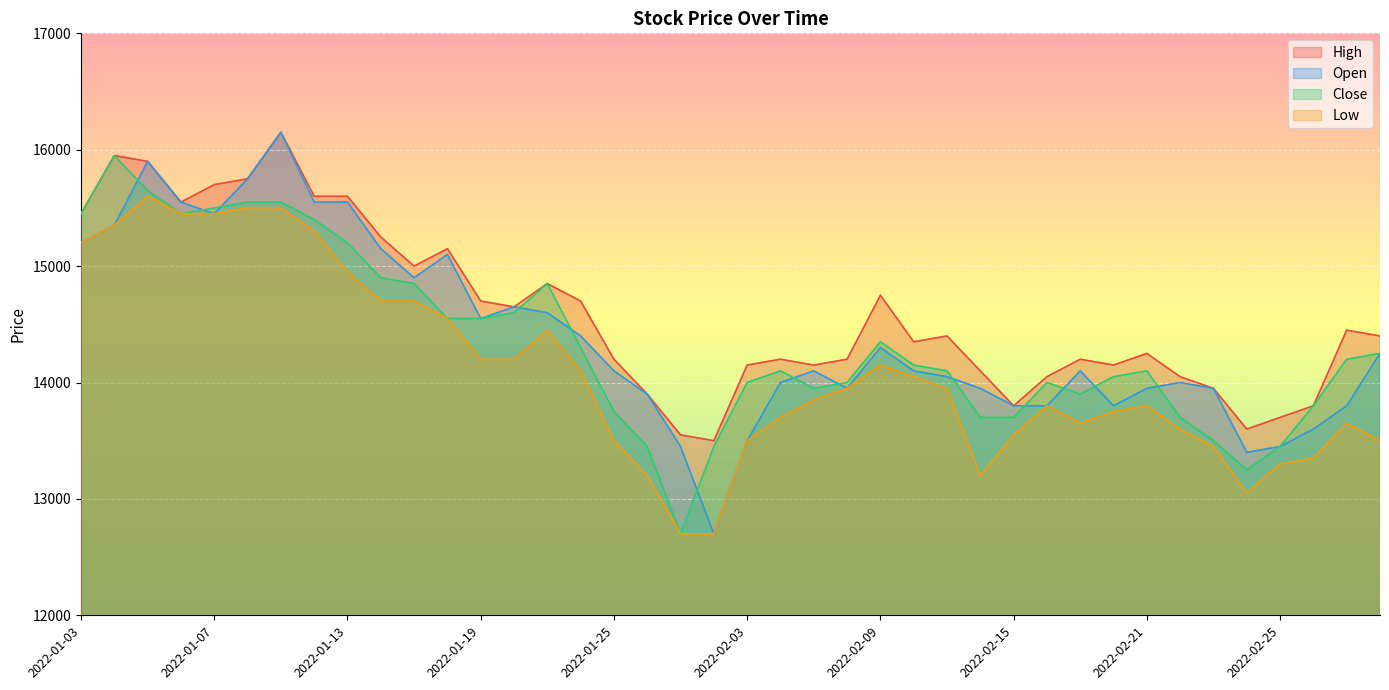

Reading left to right, what are all the values shown in this chart?

High: 15450	15950	15900	15550	15700	15750	16150	15600	15600	15250	15000	15150	14700	14650	14850	14700	14200	13900	13550	13500	14150	14200	14150	14200	14750	14350	14400	14100	13800	14050	14200	14150	14250	14050	13950	13600	13700	13800	14450	14400
Low: 15200	15350	15600	15450	15450	15500	15500	15300	14950	14700	14700	14550	14200	14200	14450	14100	13500	13200	12700	12700	13500	13700	13850	13950	14150	14050	13950	13200	13550	13800	13650	13750	13800	13600	13450	13050	13300	13350	13650	13500
Open: 15200	15350	15900	15550	15450	15750	16150	15550	15550	15150	14900	15100	14550	14650	14600	14400	14100	13900	13450	12700	13500	14000	14100	13950	14300	14100	14050	13950	13800	13800	14100	13800	13950	14000	13950	13400	13450	13600	13800	14250
Close: 15450	15950	15650	15450	15500	15550	15550	15400	15200	14900	14850	14550	14550	14600	14850	14300	13750	13450	12700	13450	14000	14100	13950	14000	14350	14150	14100	13700	13700	14000	13900	14050	14100	13700	13500	13250	13450	13800	14200	14250